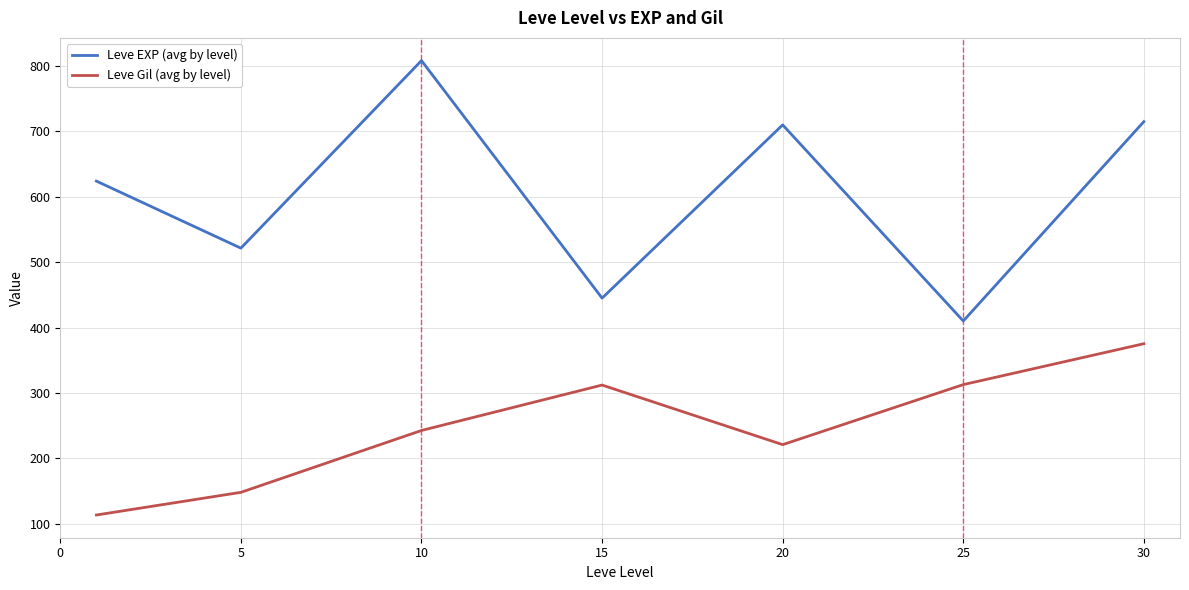

Rank the series by their average value, from lowest to highest.

Leve Gil (avg by level), Leve EXP (avg by level)